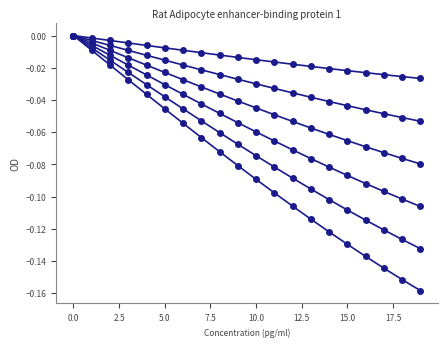

Reading right to left, extract all data points from this chart.

Row 0: -0.0	-0.0	-0.0	-0.0	-0.0	-0.0	-0.0	-0.0	-0.0	-0.0	-0.0	-0.0	-0.0	-0.0	-0.0	-0.0	-0.0	-0.0	-0.0	0.0
Row 1: -0.1	-0.1	-0.0	-0.0	-0.0	-0.0	-0.0	-0.0	-0.0	-0.0	-0.0	-0.0	-0.0	-0.0	-0.0	-0.0	-0.0	-0.0	-0.0	0.0
Row 2: -0.1	-0.1	-0.1	-0.1	-0.1	-0.1	-0.1	-0.1	-0.0	-0.0	-0.0	-0.0	-0.0	-0.0	-0.0	-0.0	-0.0	-0.0	-0.0	0.0
Row 3: -0.1	-0.1	-0.1	-0.1	-0.1	-0.1	-0.1	-0.1	-0.1	-0.1	-0.1	-0.0	-0.0	-0.0	-0.0	-0.0	-0.0	-0.0	-0.0	0.0
Row 4: -0.1	-0.1	-0.1	-0.1	-0.1	-0.1	-0.1	-0.1	-0.1	-0.1	-0.1	-0.1	-0.1	-0.0	-0.0	-0.0	-0.0	-0.0	-0.0	0.0
Row 5: -0.2	-0.2	-0.1	-0.1	-0.1	-0.1	-0.1	-0.1	-0.1	-0.1	-0.1	-0.1	-0.1	-0.1	-0.0	-0.0	-0.0	-0.0	-0.0	0.0